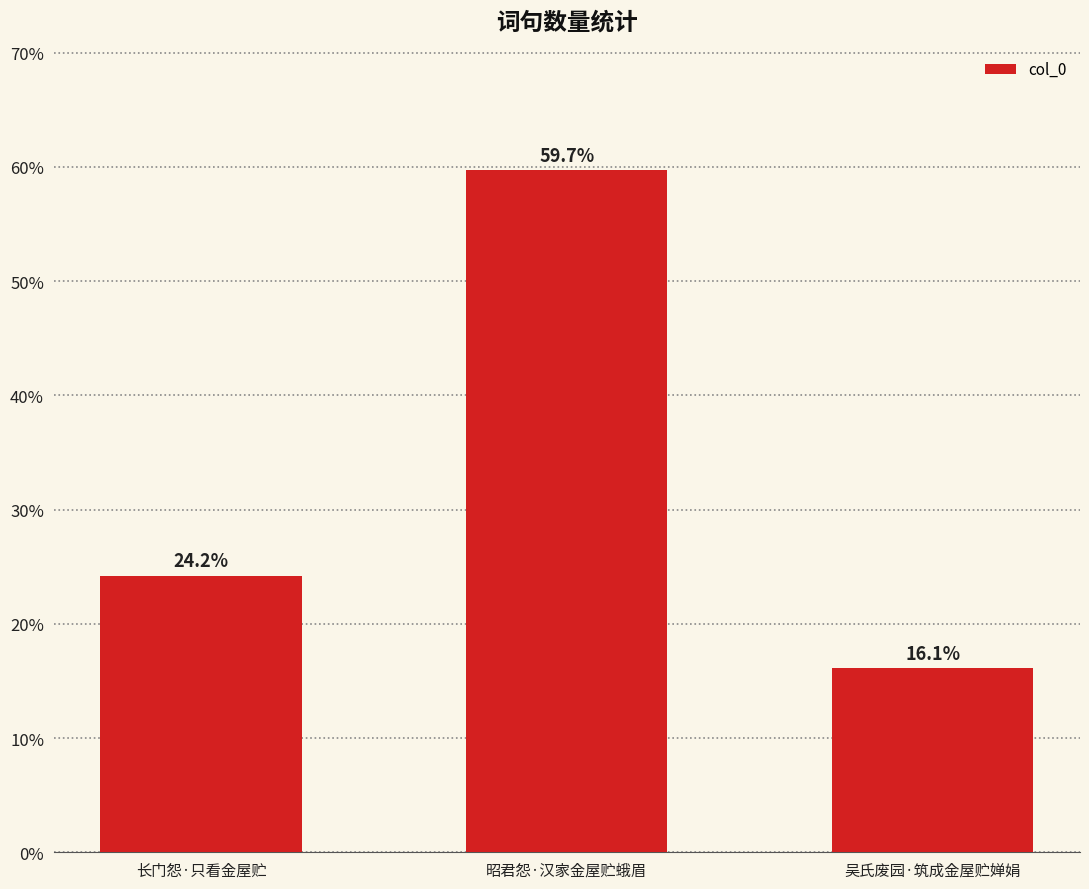

Are the bars horizontal?

No